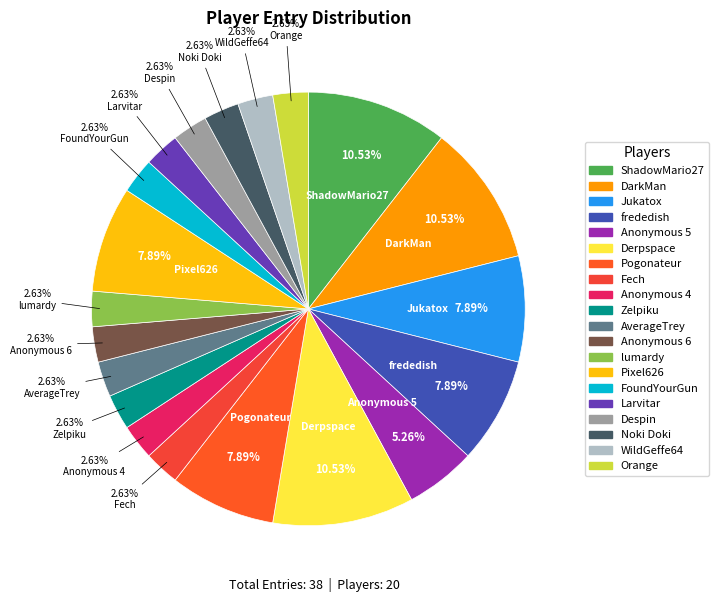

Does Anonymous 5 represent more than half of the total?

No